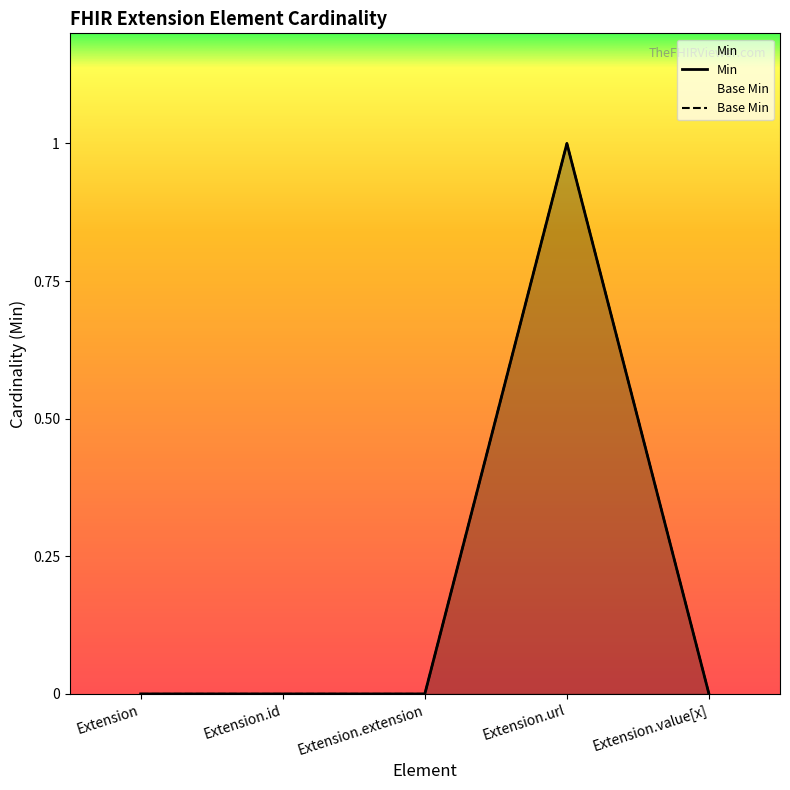

The value of Base Min at Extension.id is 1. True or false?

False